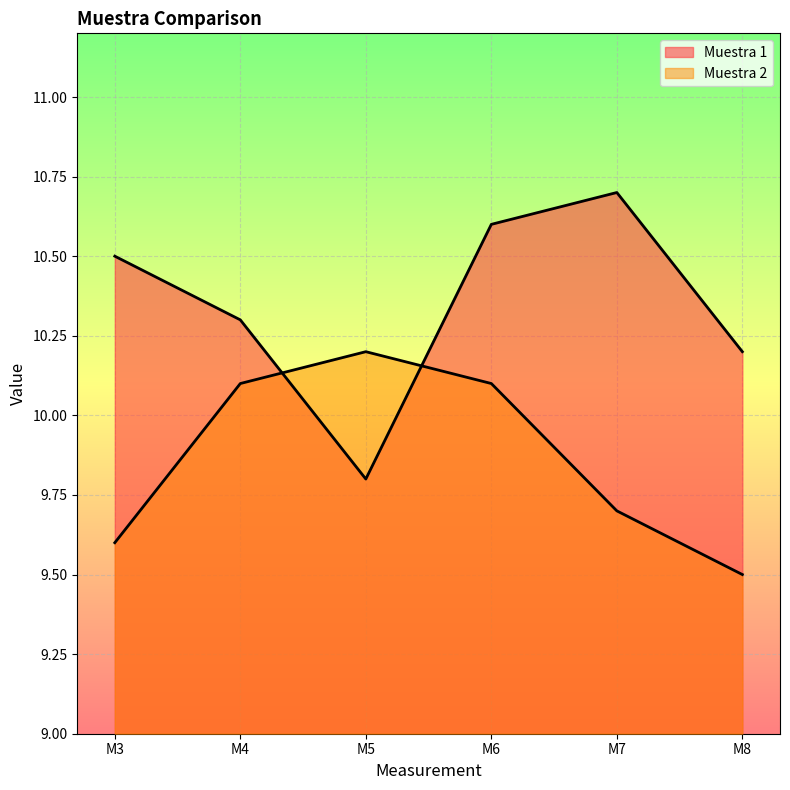

What is the value of the Muestra 2 point at the 4th from the left?

10.1